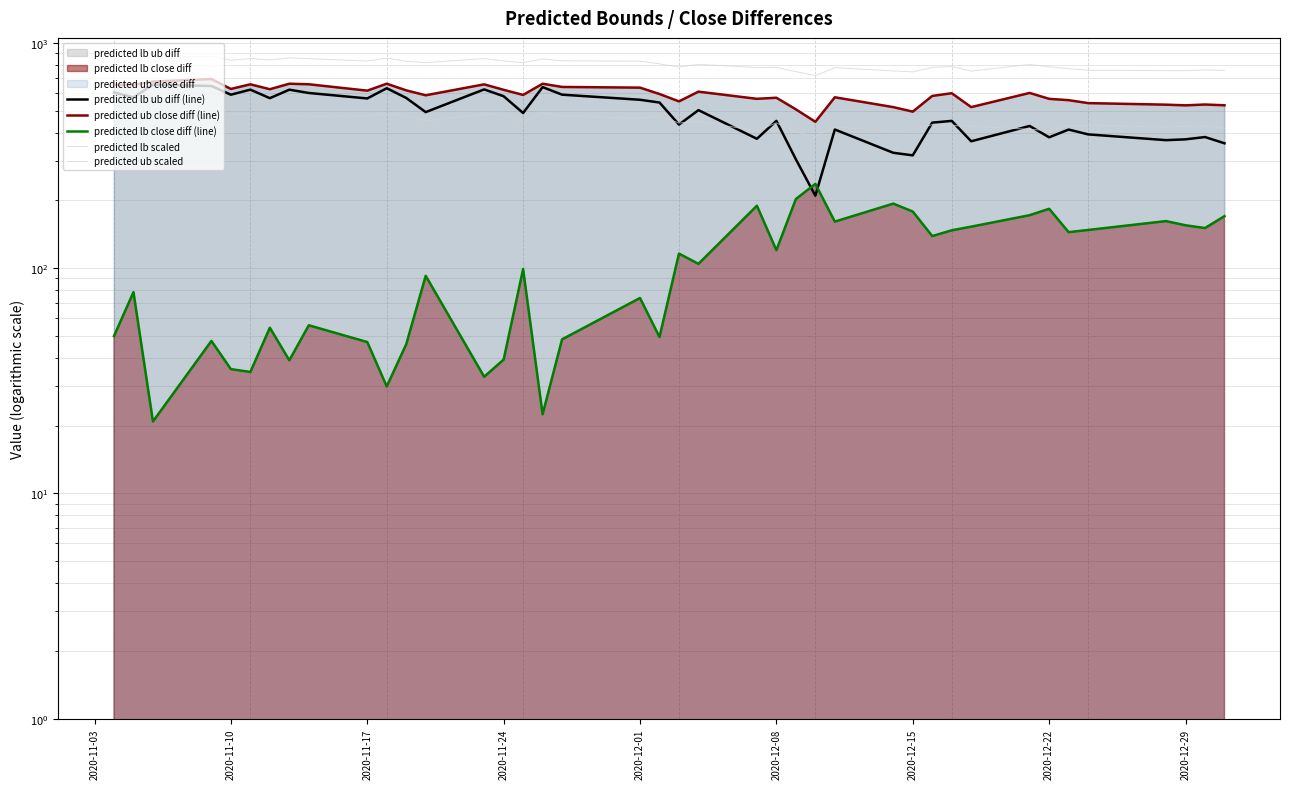

Where is the first local maximum for predicted lb ub diff (line)?

2020-11-17